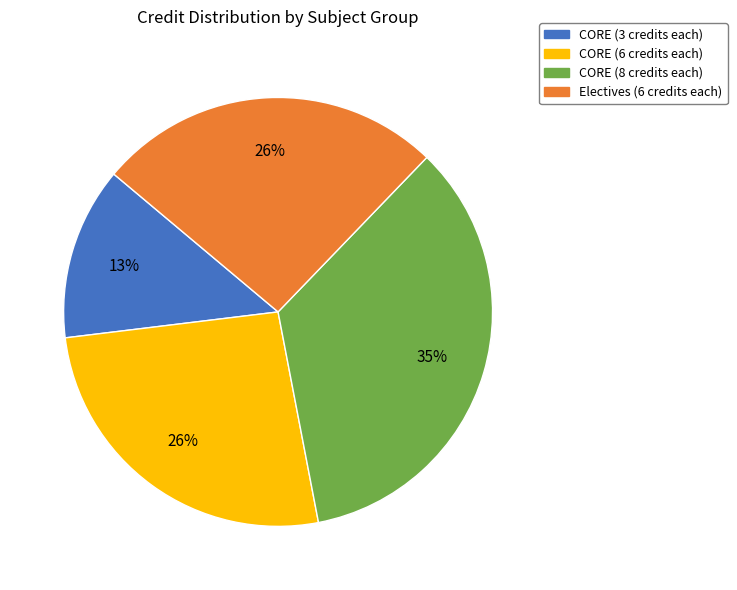

Approximately how many times larger is the value at Electives (6 credits each) compared to CORE (6 credits each)?

1.0